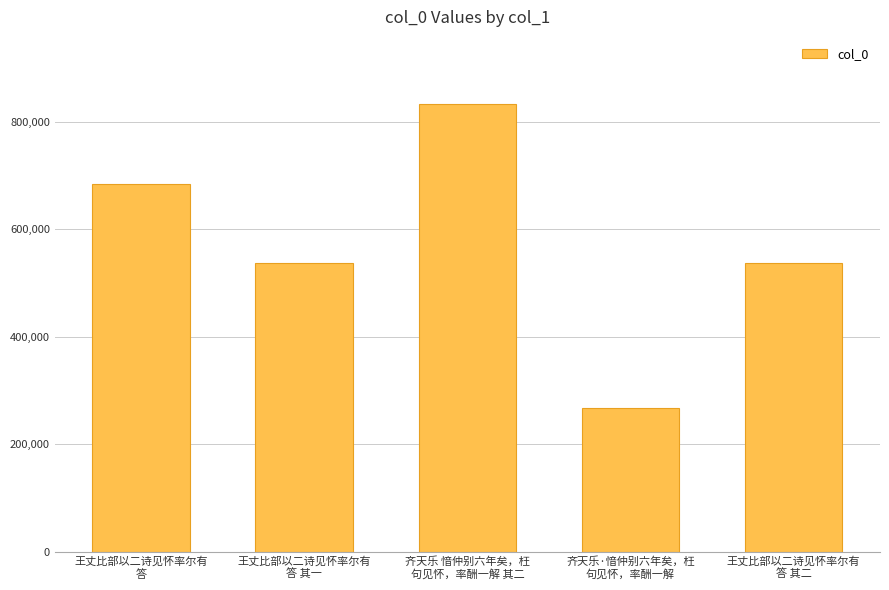

What is the sum of all values?

2858659